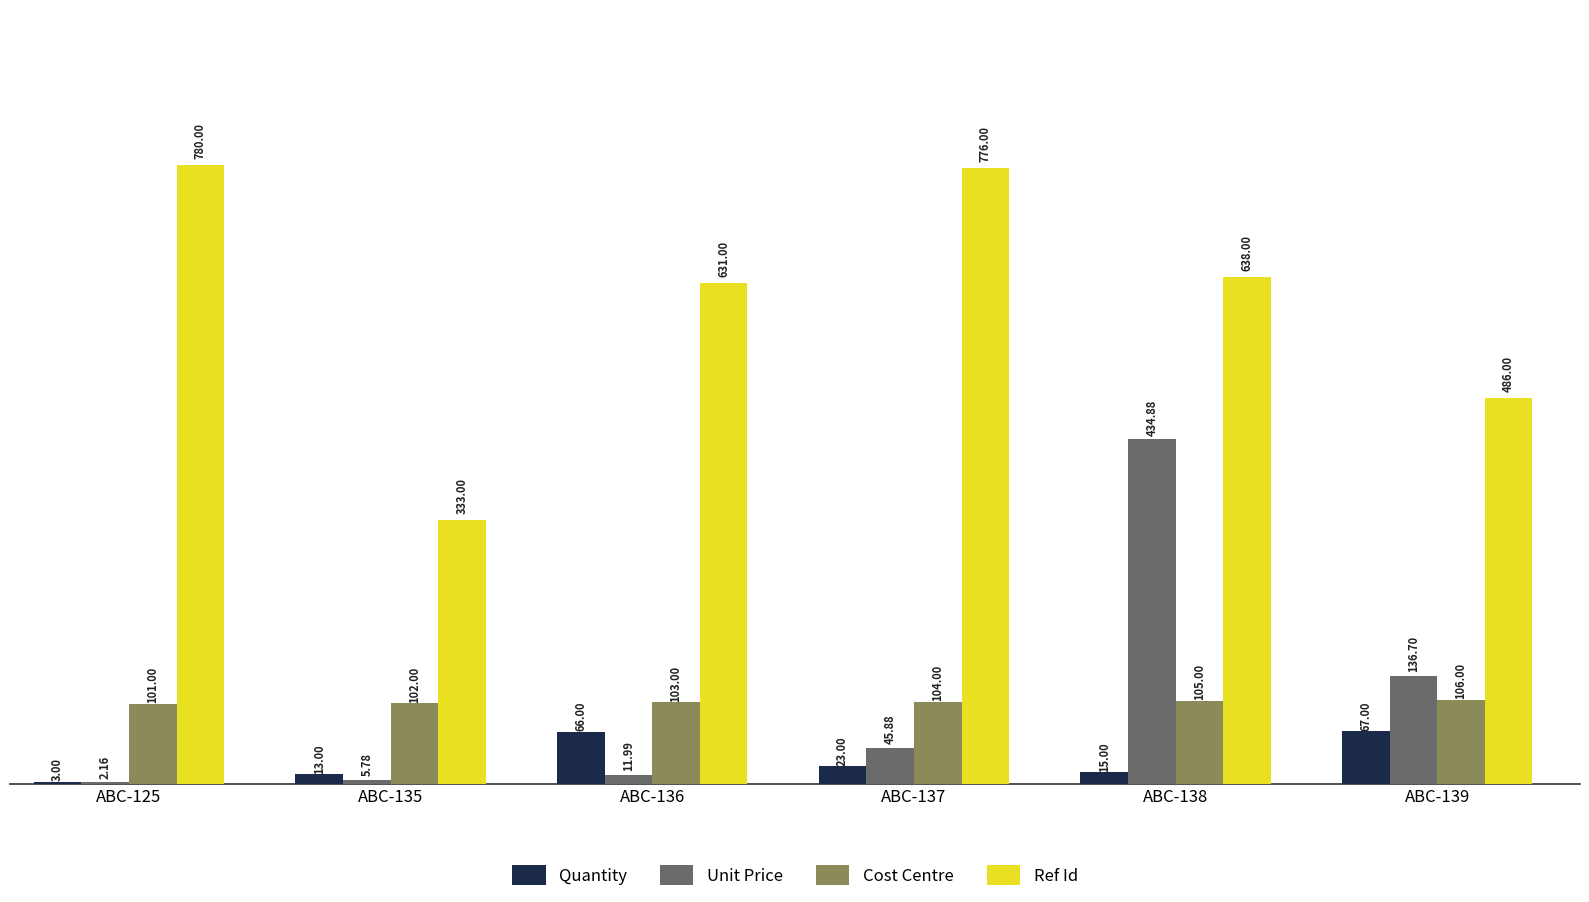

Is it true that Ref Id equals 385.0 at ABC-137?

False